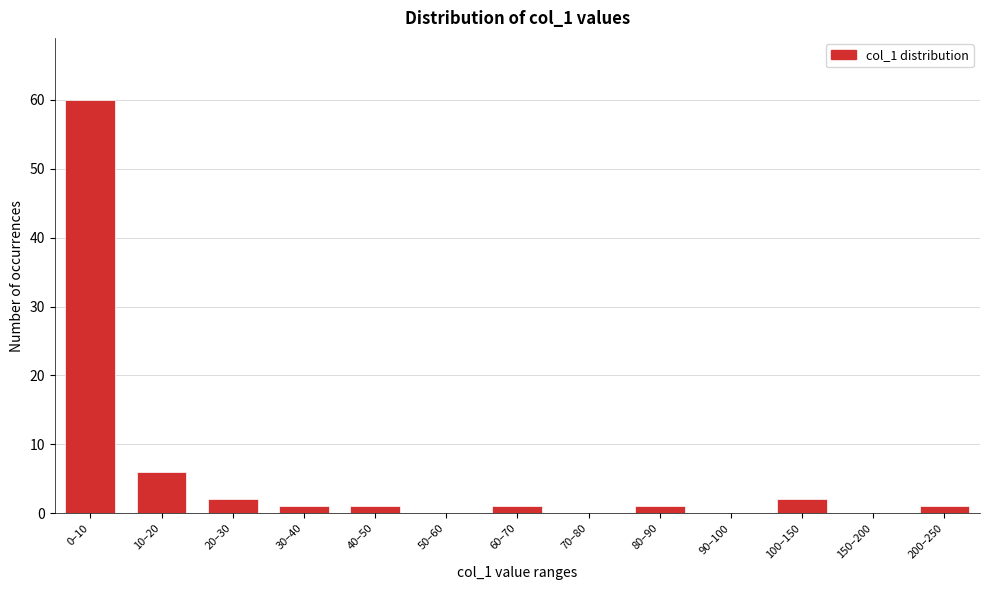

Reading left to right, transcribe all the data shown in this chart.

0–10=60	10–20=6	20–30=2	30–40=1	40–50=1	50–60=0	60–70=1	70–80=0	80–90=1	90–100=0	100–150=2	150–200=0	200–250=1